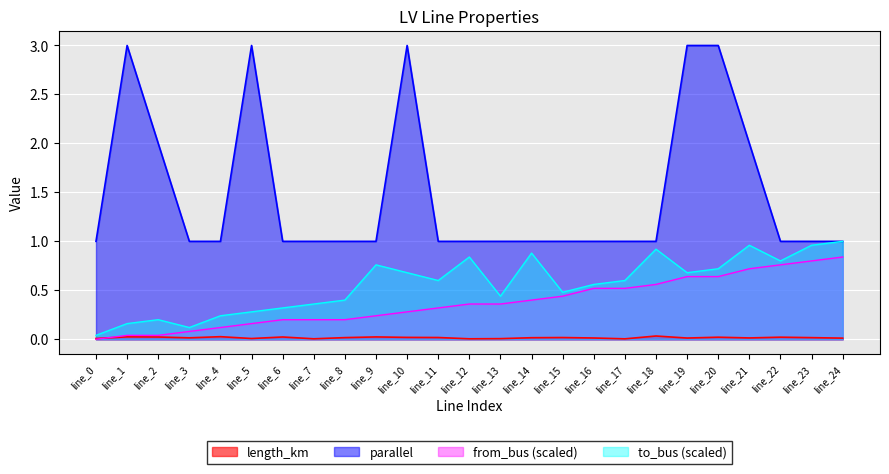

Rank the series at line_5 from lowest to highest value.

length_km, from_bus (scaled), to_bus (scaled), parallel